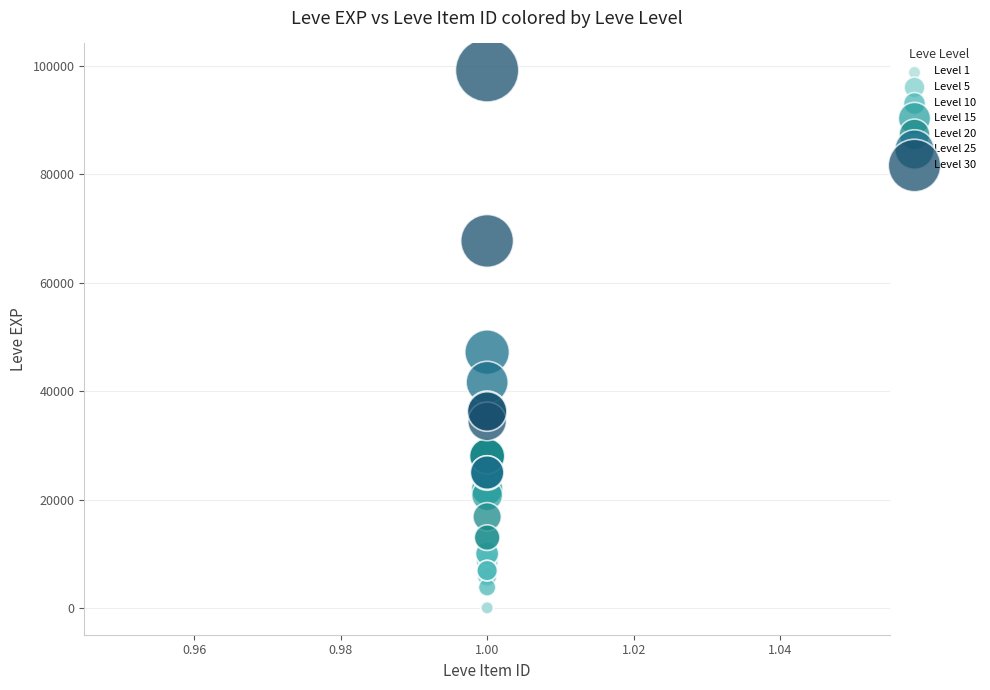

Which series contains the highest Y value?

Level 30